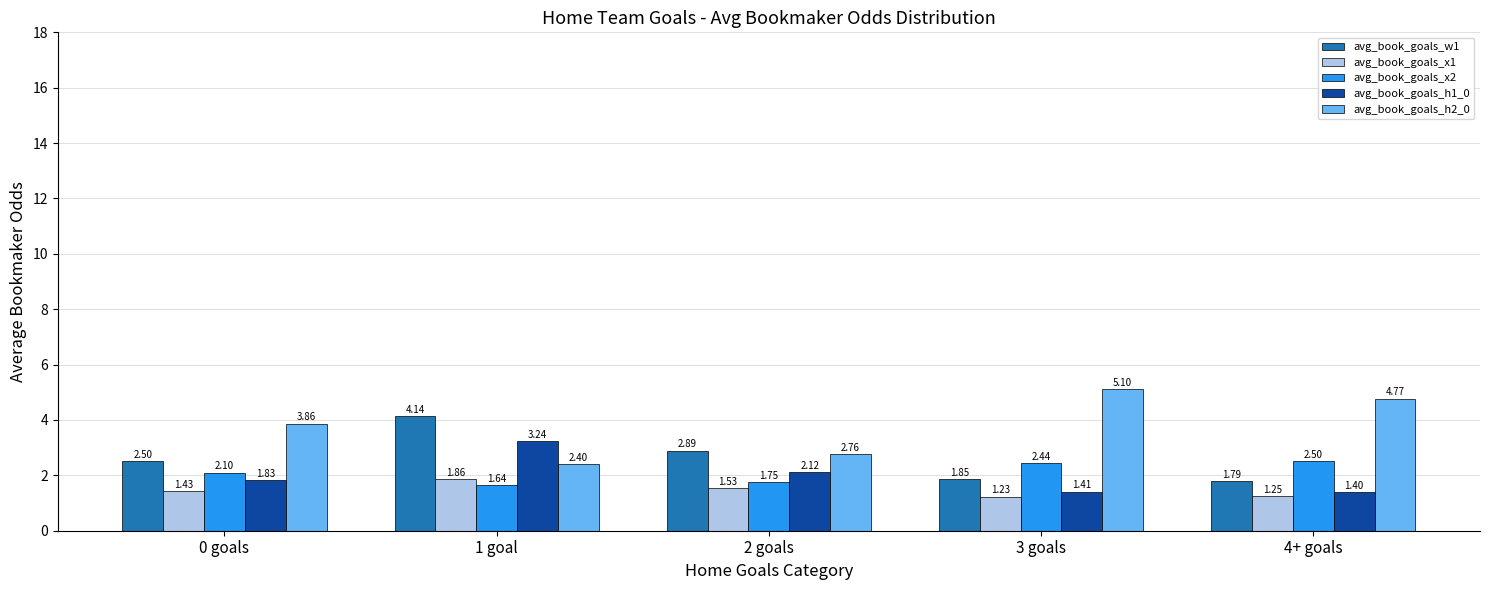

At how many categories does at least one series exceed 2?

5